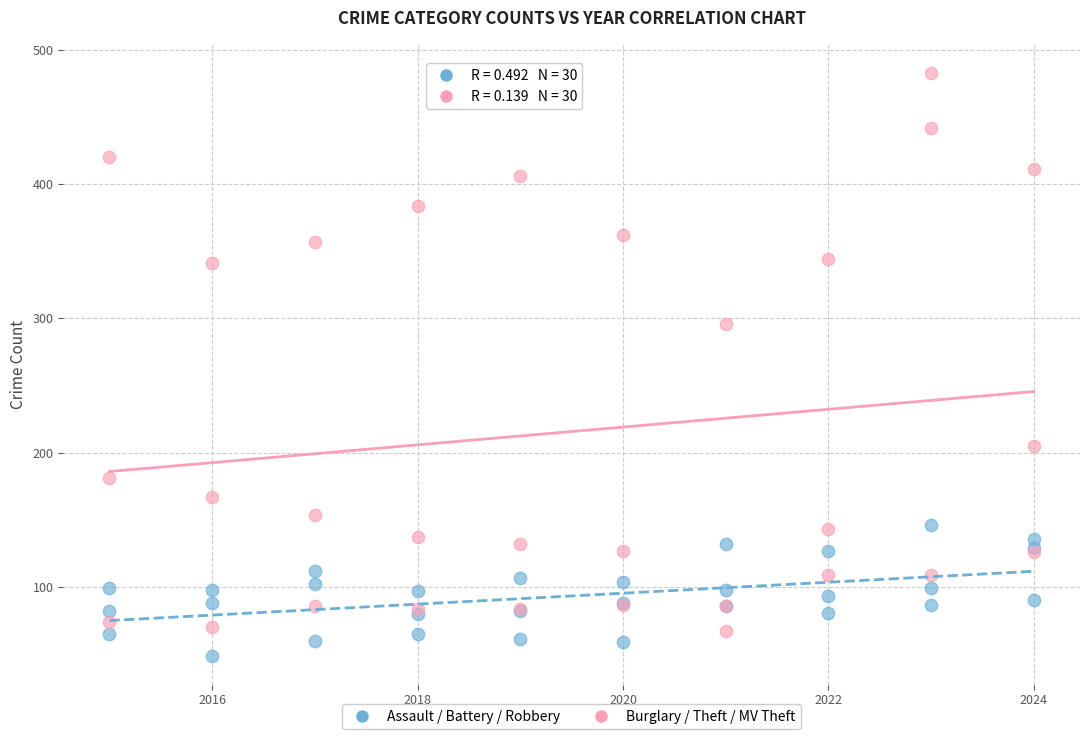

Which series has the widest spread of Y values?

Burglary / Theft / MV Theft